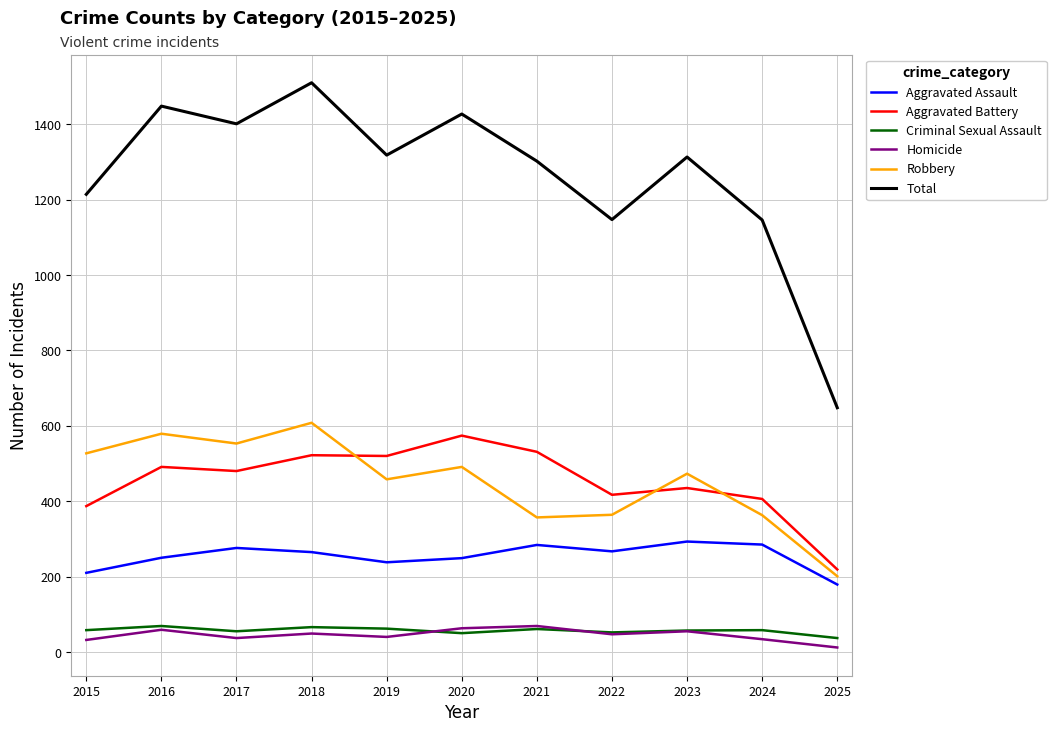

What is the total value across all series at 2018?

3020